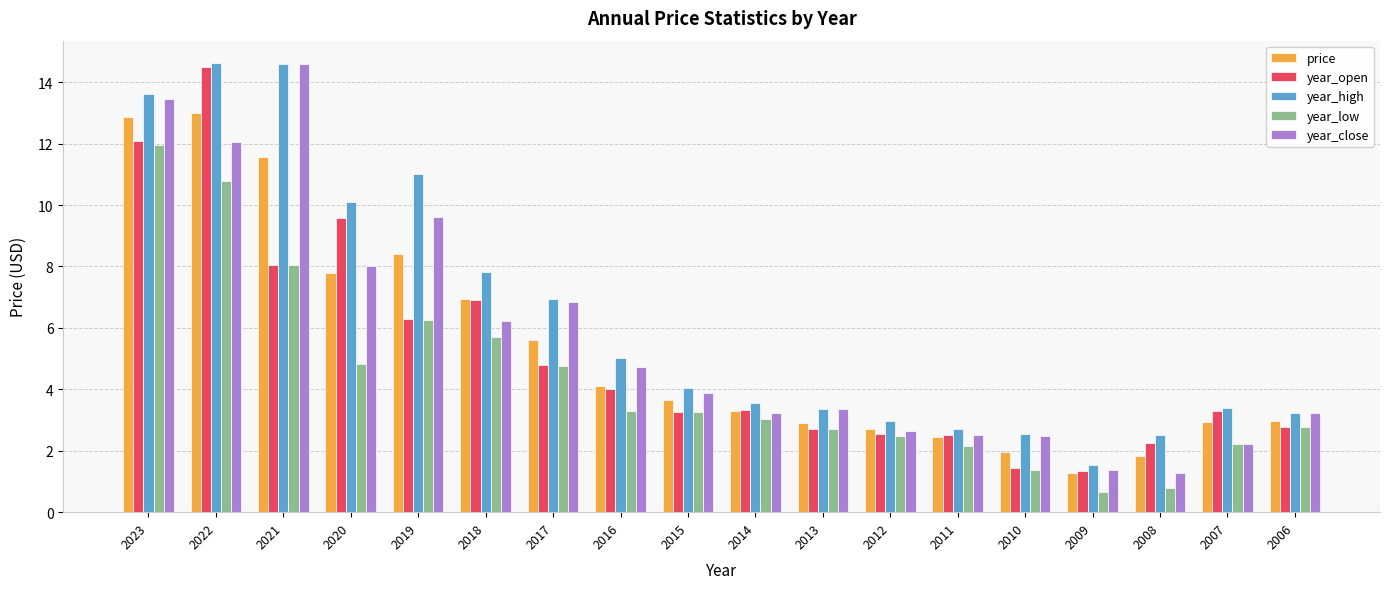

Which category has the lowest value across all series?

2009